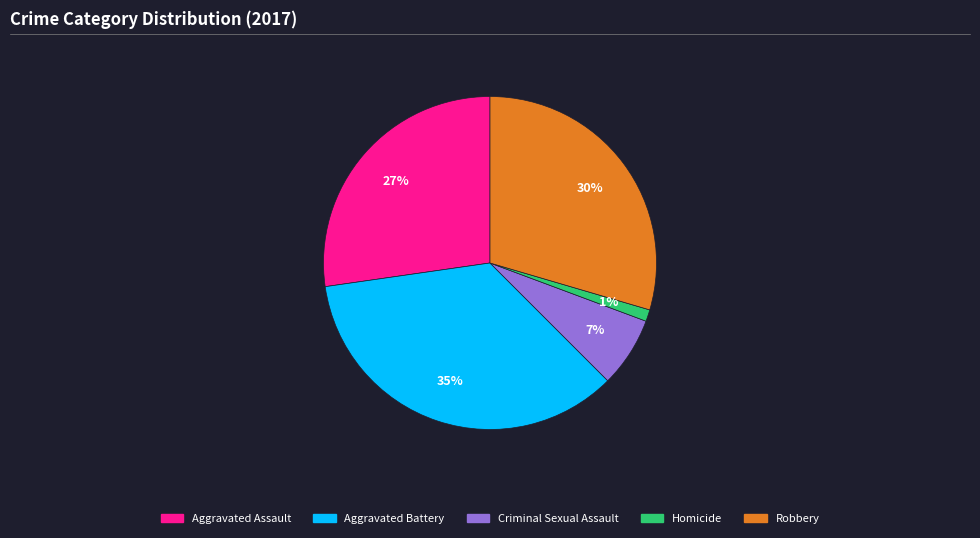

How many slices are in this pie chart?

5